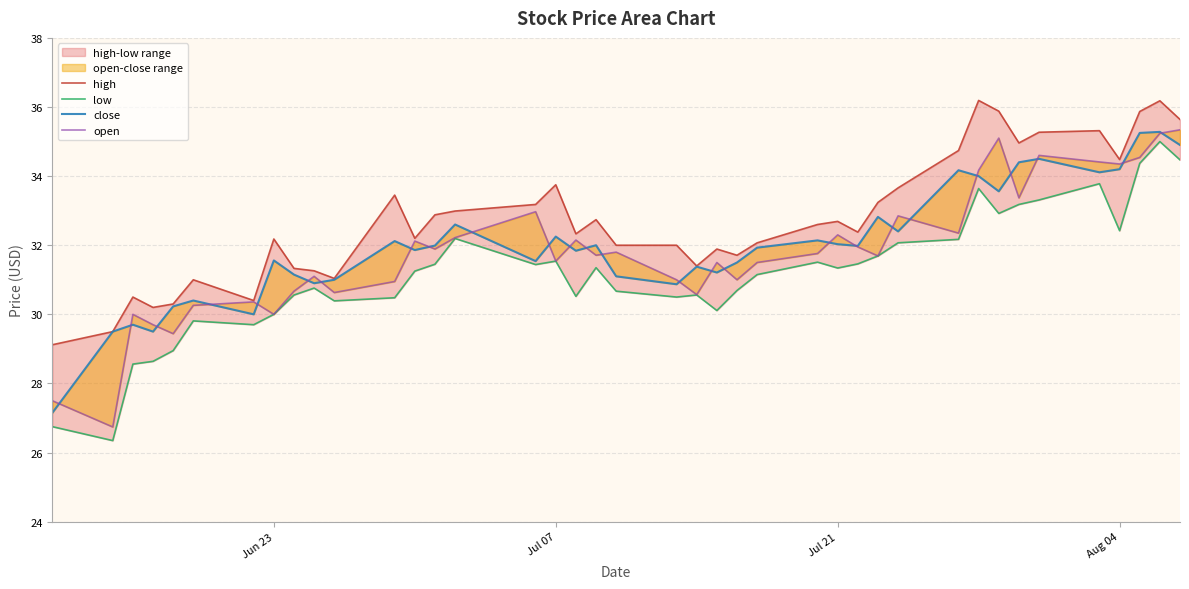

What is the difference between the maximum and minimum values in the close series?

8.1